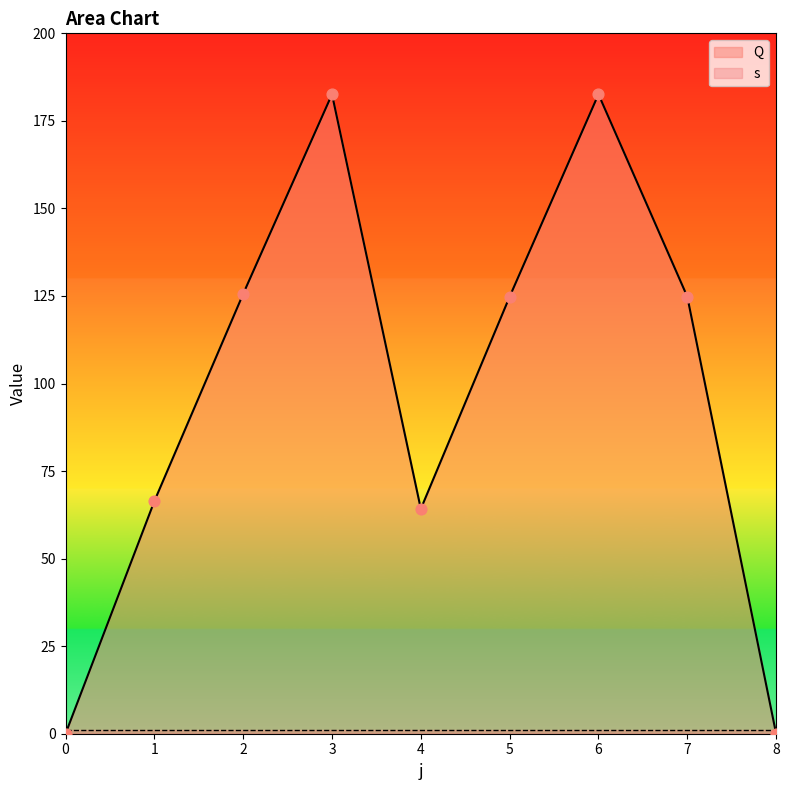

Between 2 and 4, which is larger?

2